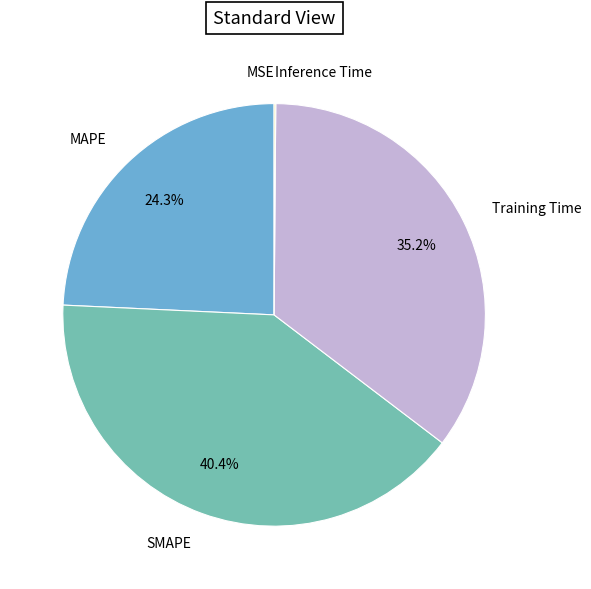

Does any single category account for the majority?

No